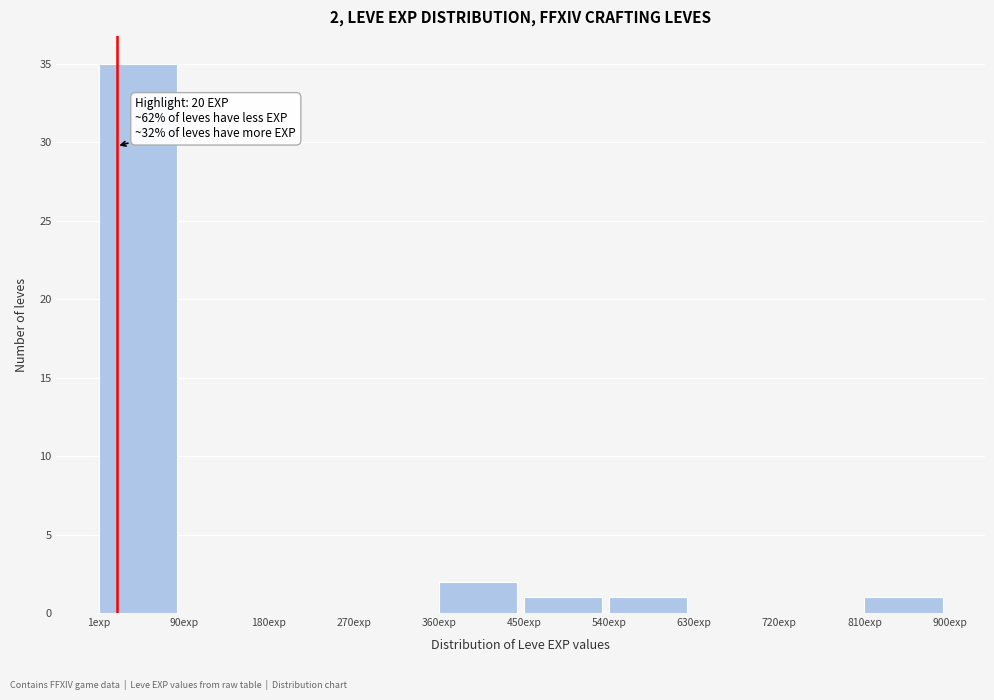

Which range on the x-axis has the tallest bar?

0 to 90